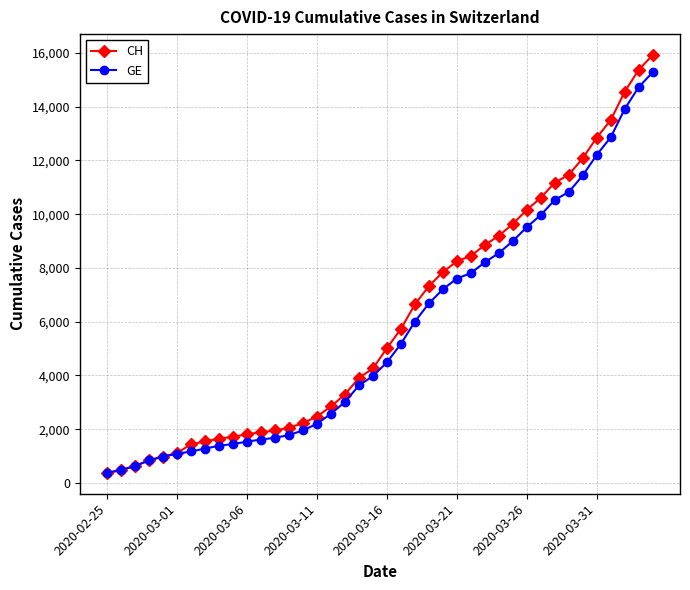

What is the smallest value displayed?

375